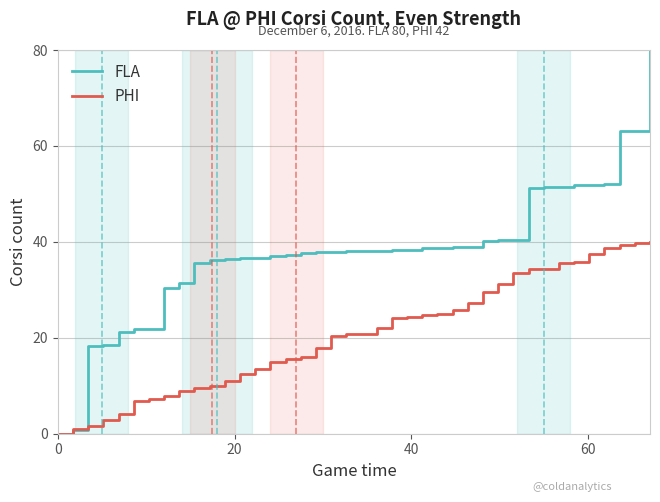

What is the sum of all PHI values?

826.2